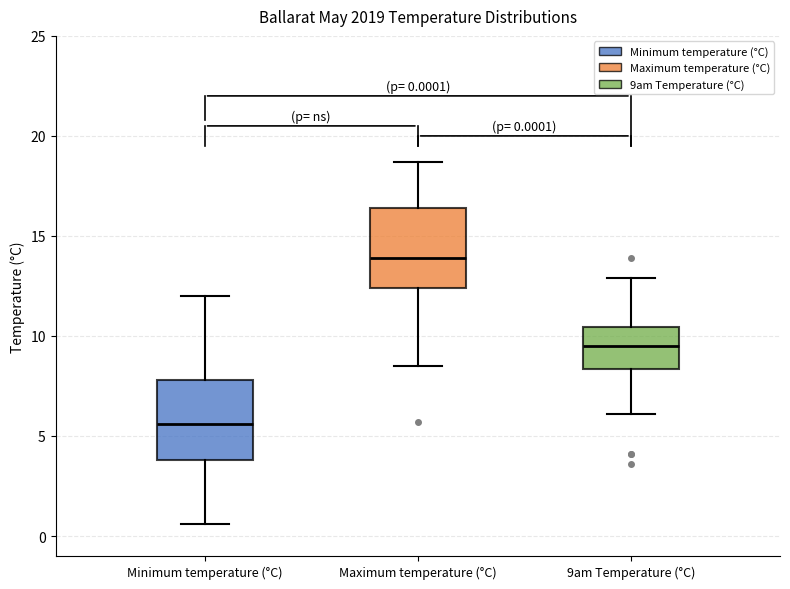

Which box has the lowest median line?

Minimum temperature (°C)